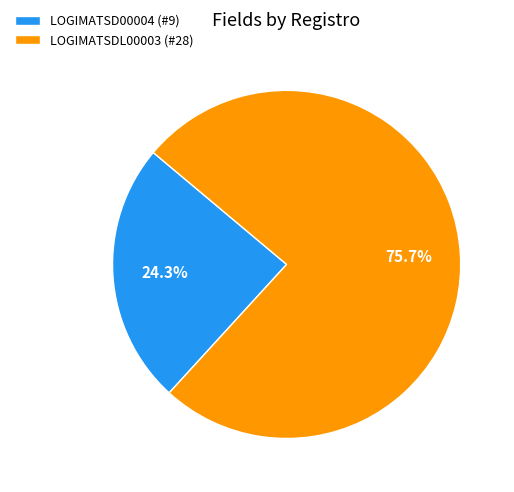

Does LOGIMATSD00004 represent more than half of the total?

No